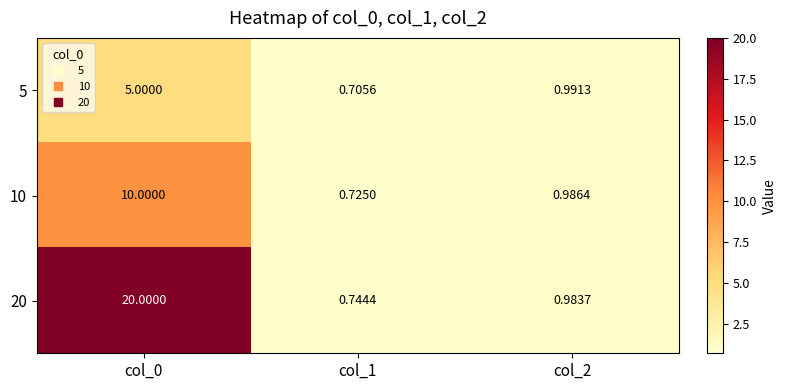

Is the value of 5 at col_2 greater than the value of 20 at col_0?

No